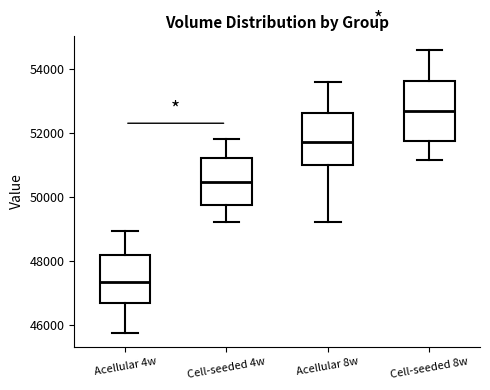

Which box has the lowest median line?

Acellular 4w